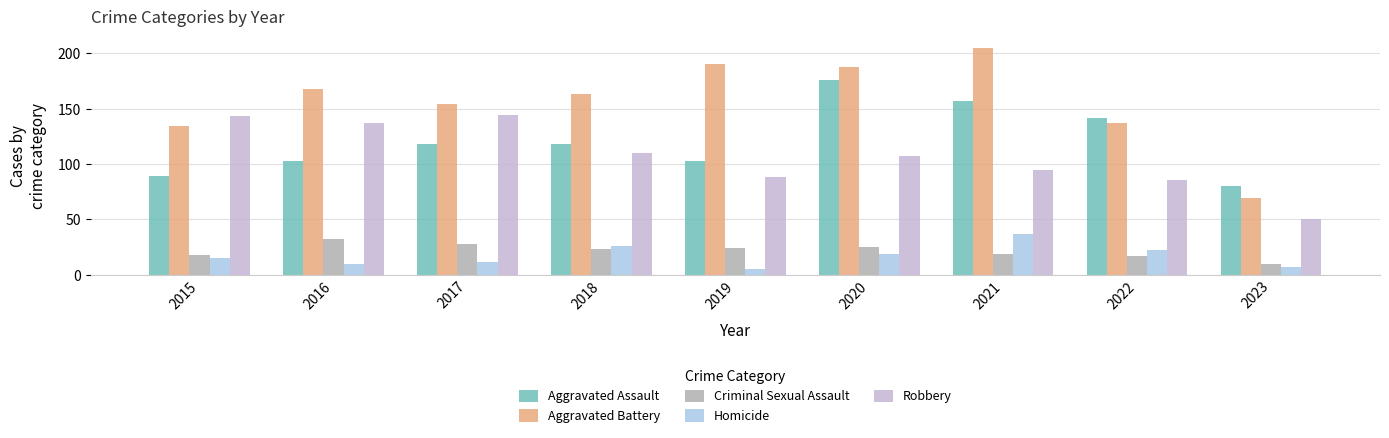

At which category is the sum across all series the highest?

2020